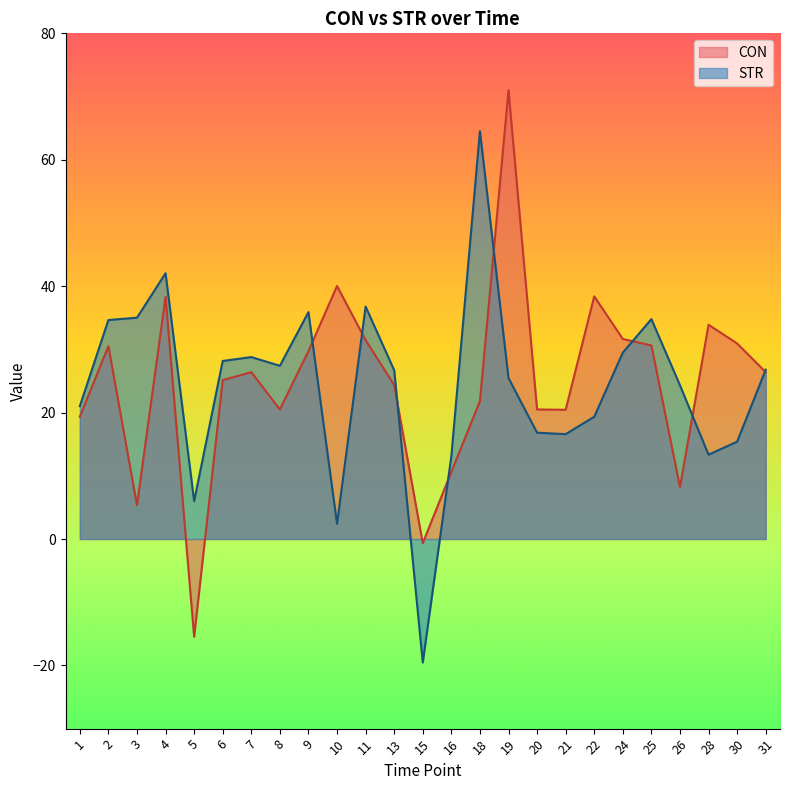

What is the difference between the STR values at 5 and 24?

23.5